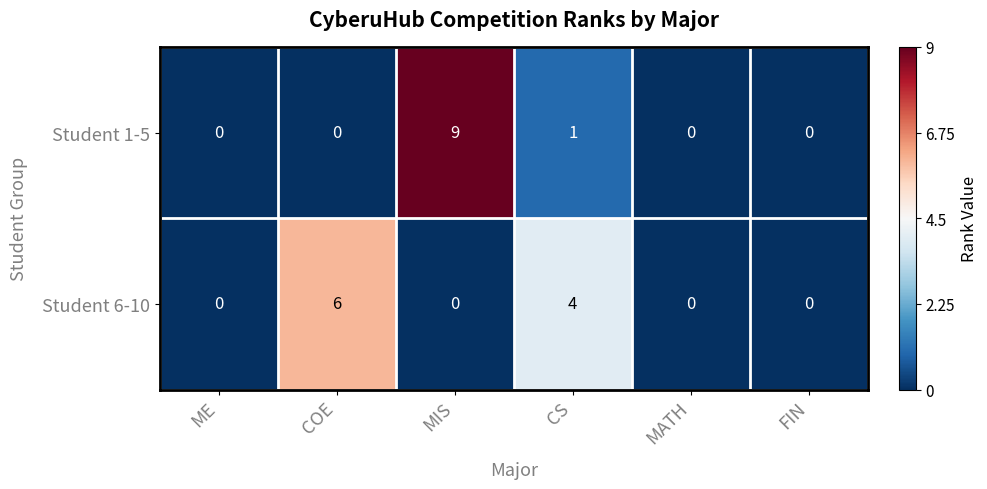

How many distinct data groups are displayed?

2